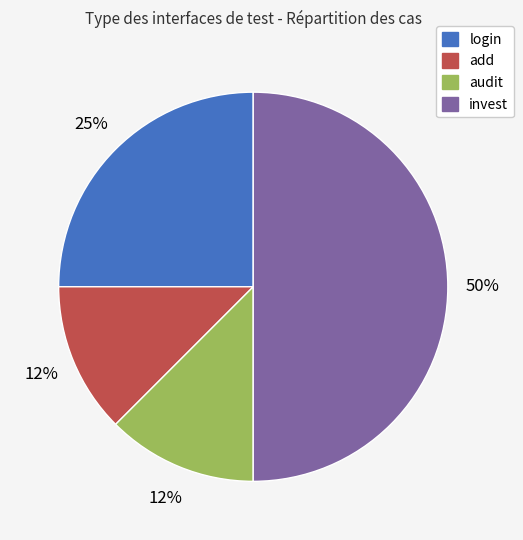

Between invest and login, which is larger?

invest